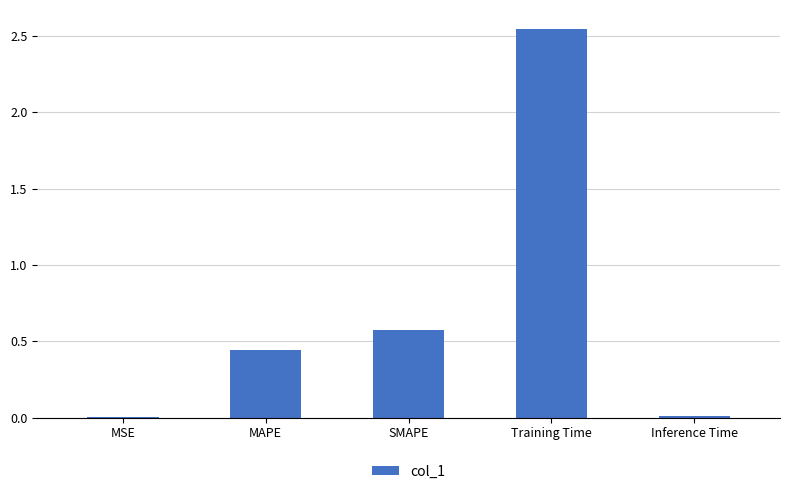

Are the bars grouped side by side (vs. stacked)?

No